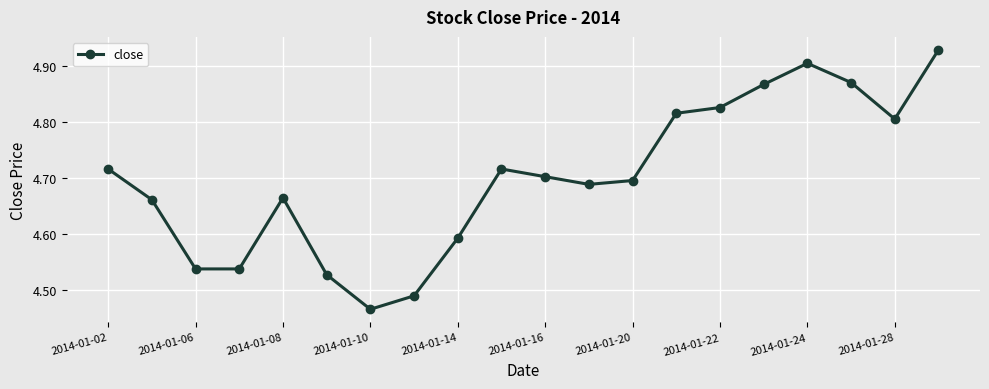

How many values are between 4 and 5?

20